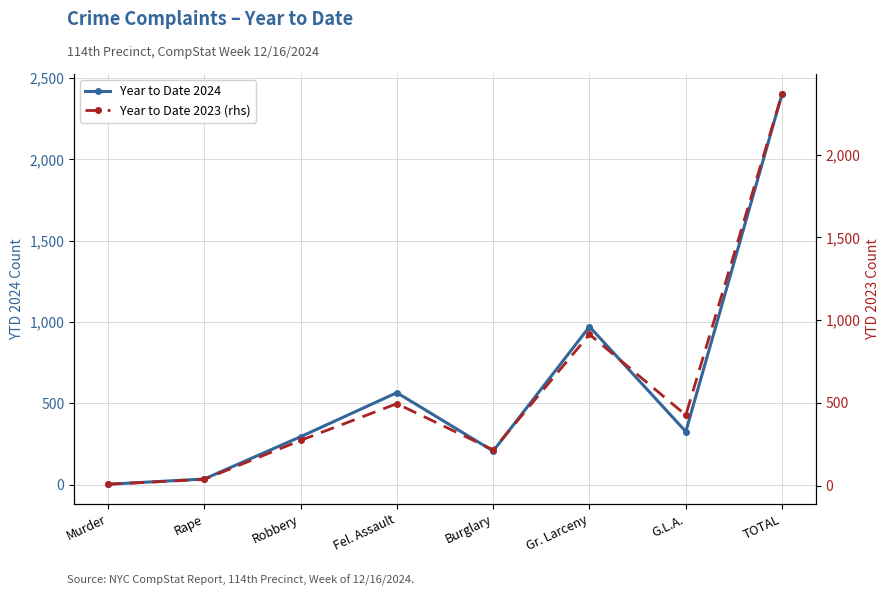

In Year to Date 2023 (rhs), how many points are lower than both neighbors (excluding endpoints)?

2